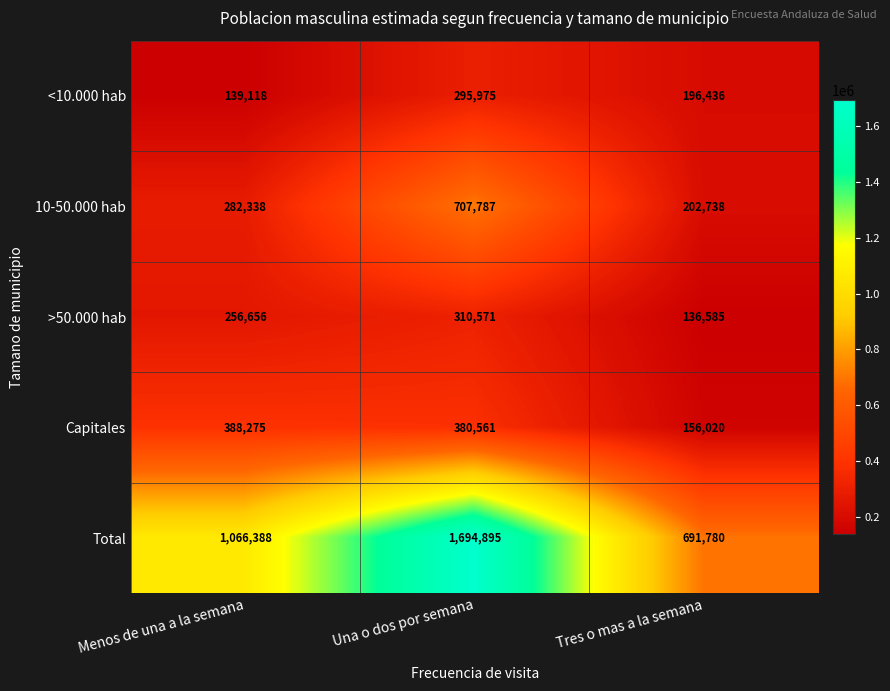

Is it true that >50.000 hab equals 104657 at Menos de una a la semana?

False